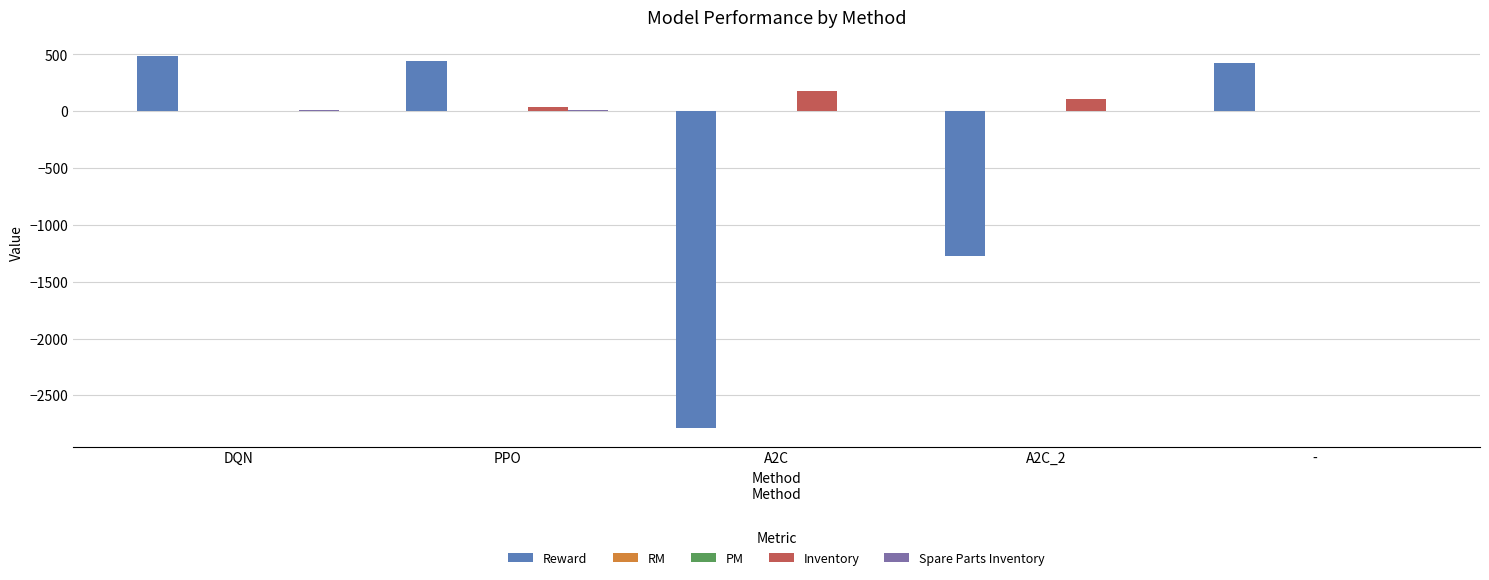

What is the greatest value displayed?

487.0